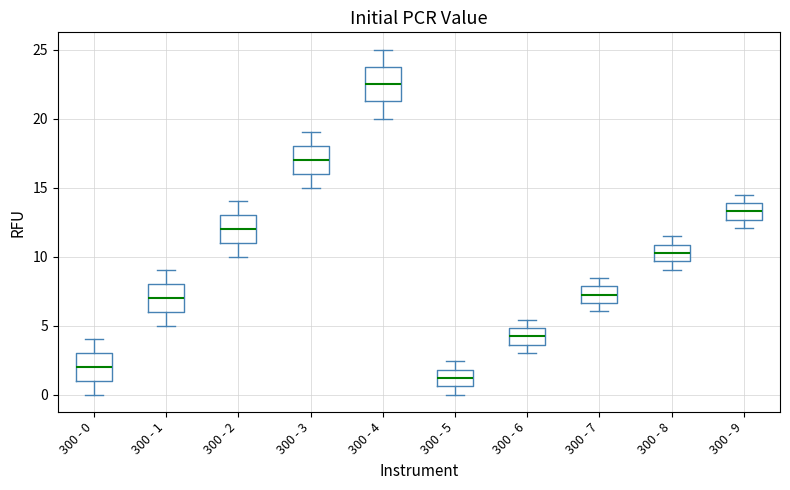

Reading left to right, read every box against the y-axis: the position of its median line, the range the box covers, and the ends of its whiskers. The values are not printed on the chart, so give them approximately, as read against the axis.

300 - 0: median 2.0, box 1.0 to 3.0, whiskers 0.0 to 4.0
300 - 1: median 7.0, box 6.0 to 8.0, whiskers 5.0 to 9.0
300 - 2: median 12.0, box 11.0 to 13.0, whiskers 10.0 to 14.0
300 - 3: median 17.0, box 16.0 to 18.0, whiskers 15.0 to 19.0
300 - 4: median 22.5, box 21.5 to 24.0, whiskers 20.0 to 25.0
300 - 5: median 1.0, box 0.5 to 2.0, whiskers 0.0 to 2.5
300 - 6: median 4.0, box 3.5 to 5.0, whiskers 3.0 to 5.5
300 - 7: median 7.0, box 6.5 to 8.0, whiskers 6.0 to 8.5
300 - 8: median 10.5, box 9.5 to 11.0, whiskers 9.0 to 11.5
300 - 9: median 13.5, box 12.5 to 14.0, whiskers 12.0 to 14.5